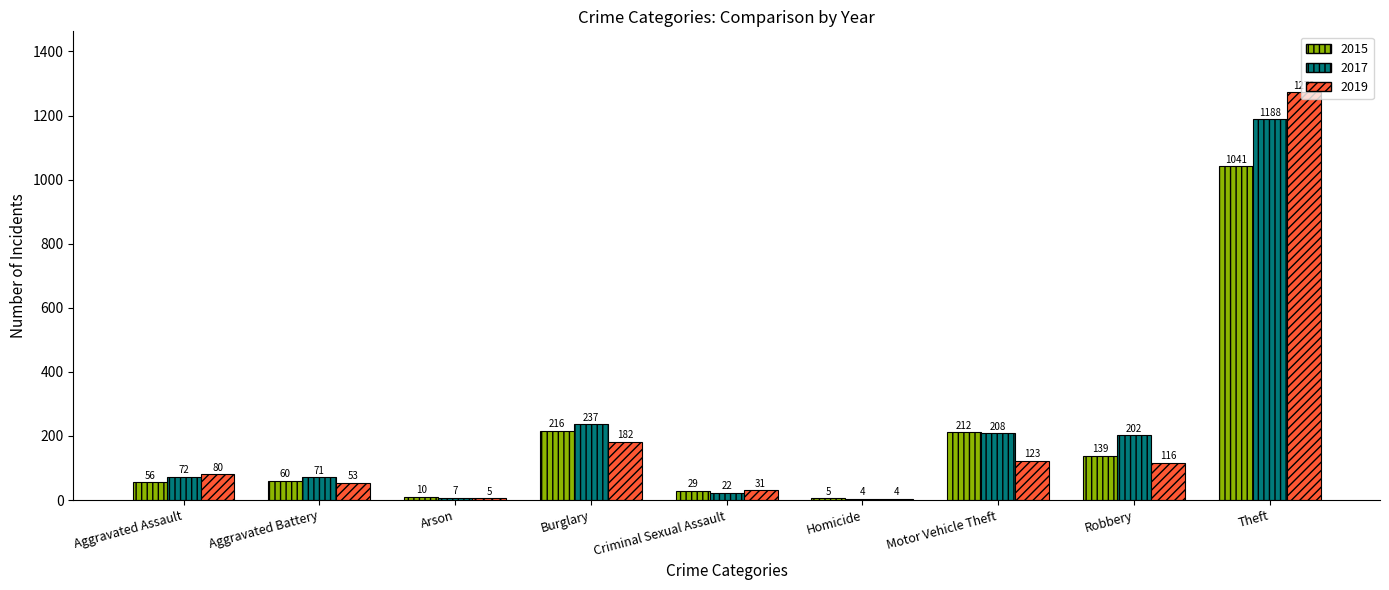

Which series has the largest total across all categories?

2017